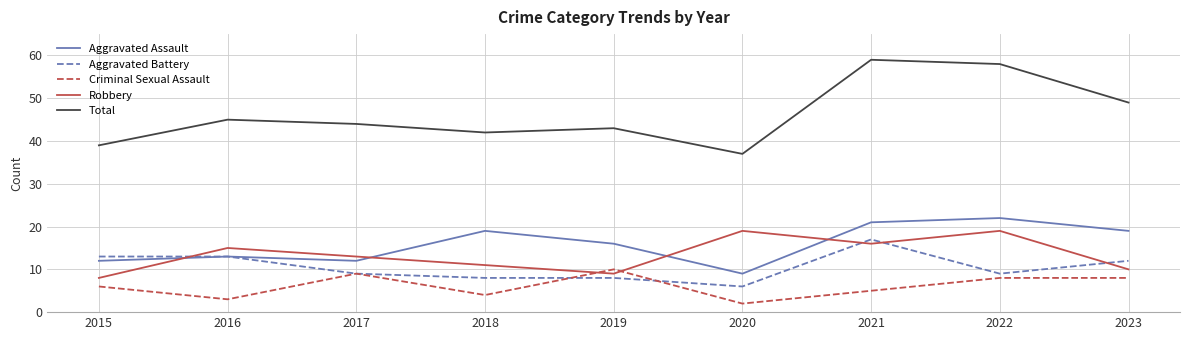

What are all the series names shown in the legend?

Aggravated Assault, Aggravated Battery, Criminal Sexual Assault, Robbery, Total